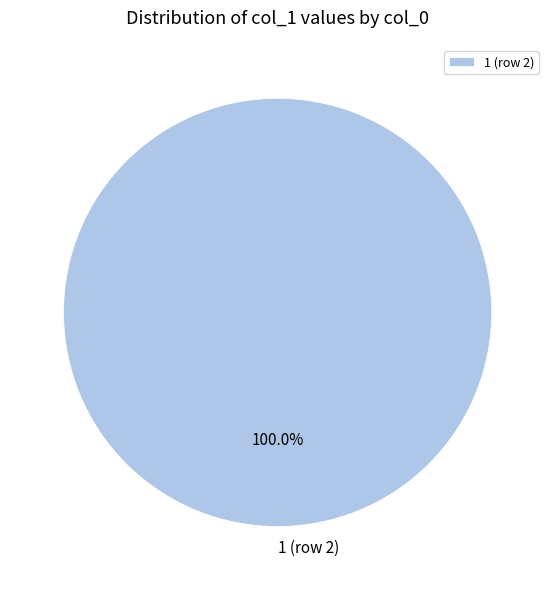

Rank the categories by value from highest to lowest.

1 (row 2)